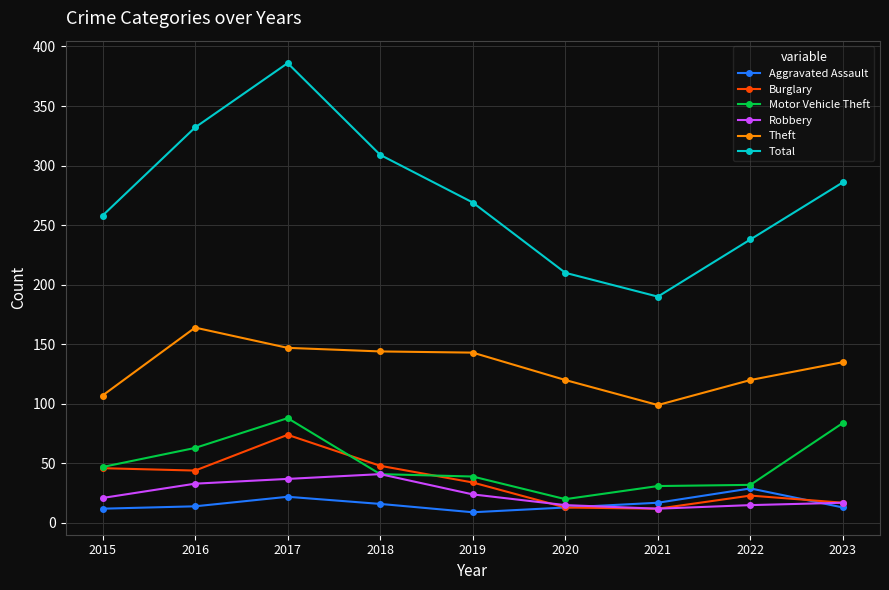

At which label does Total reach its peak?

2017